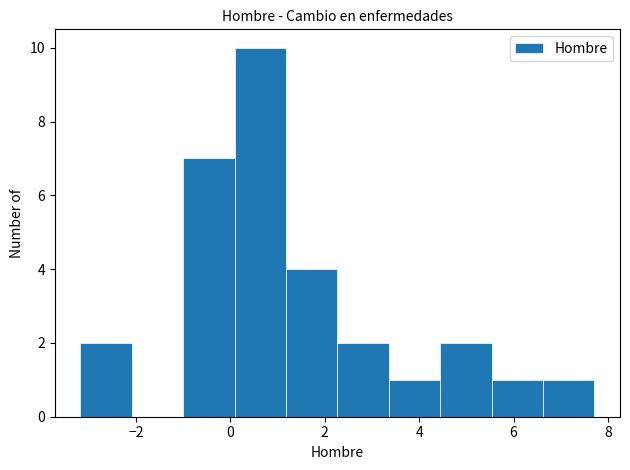

Which range on the x-axis has the tallest bar?

0.0 to 1.2